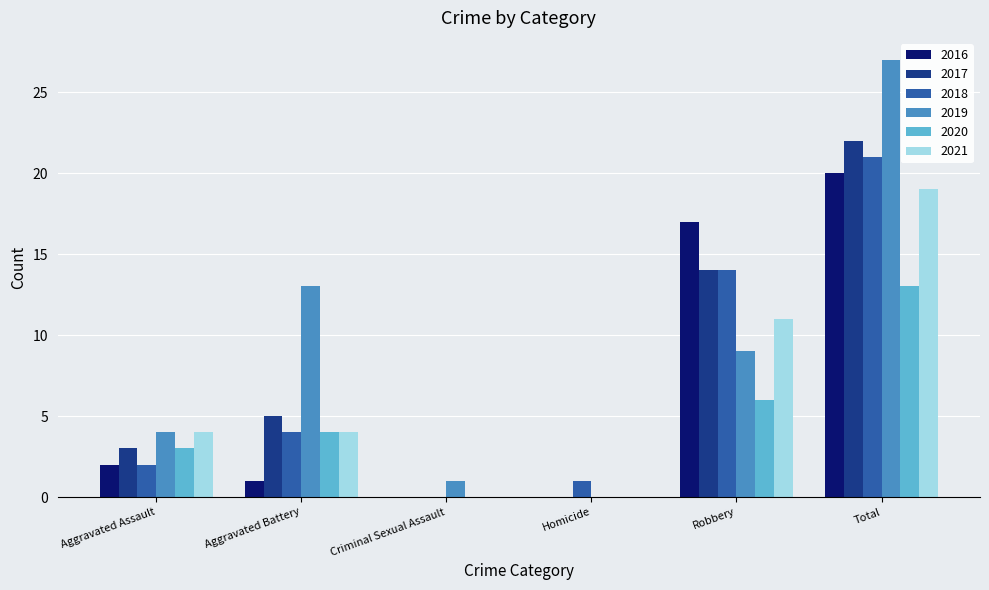

How many distinct data groups are displayed?

6